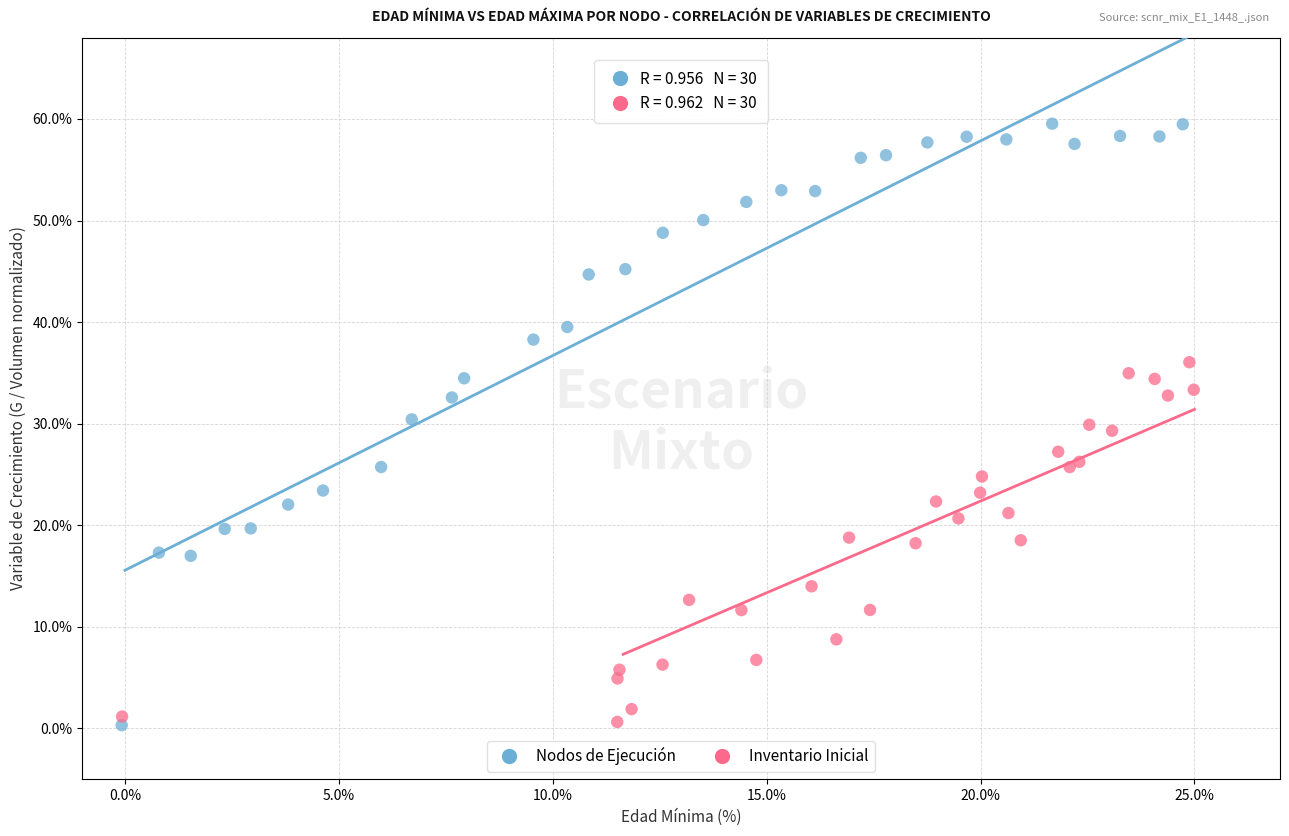

Which series reaches the maximum Y coordinate?

Nodos de Ejecución